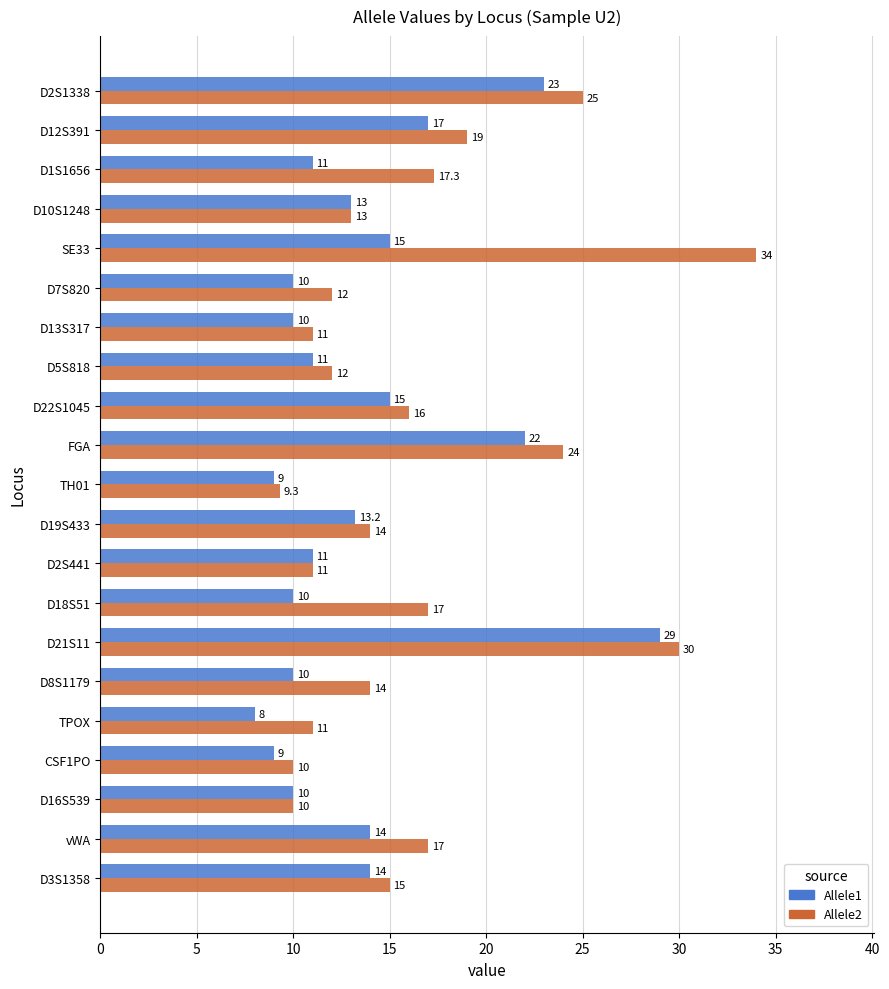

True or false: Allele2 has a value of 16.0 at D13S317.

False